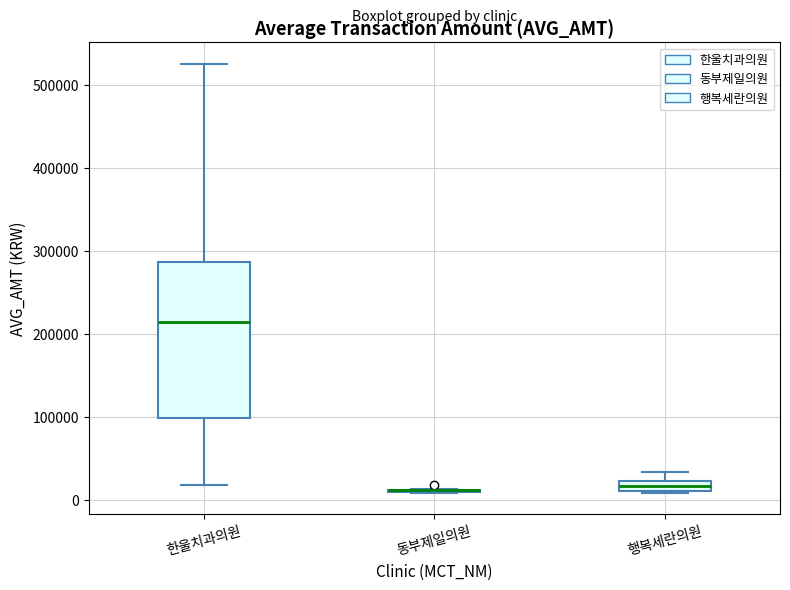

Where does the upper whisker of the box for 한울치과의원 end on the y-axis? The values are not printed on the chart, so give them approximately, as read against the axis.

530000